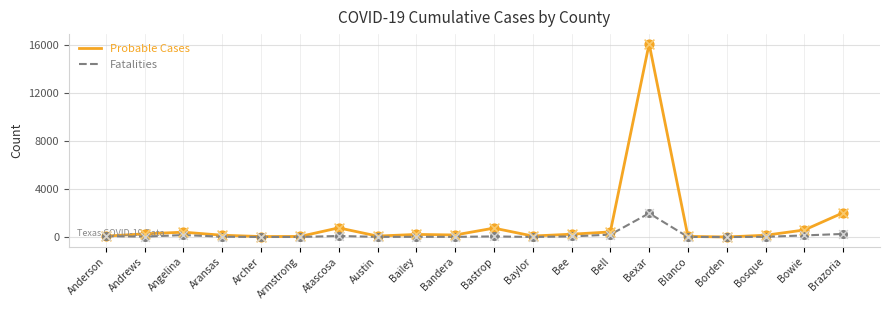

Which series has the largest total across all categories?

Probable Cases